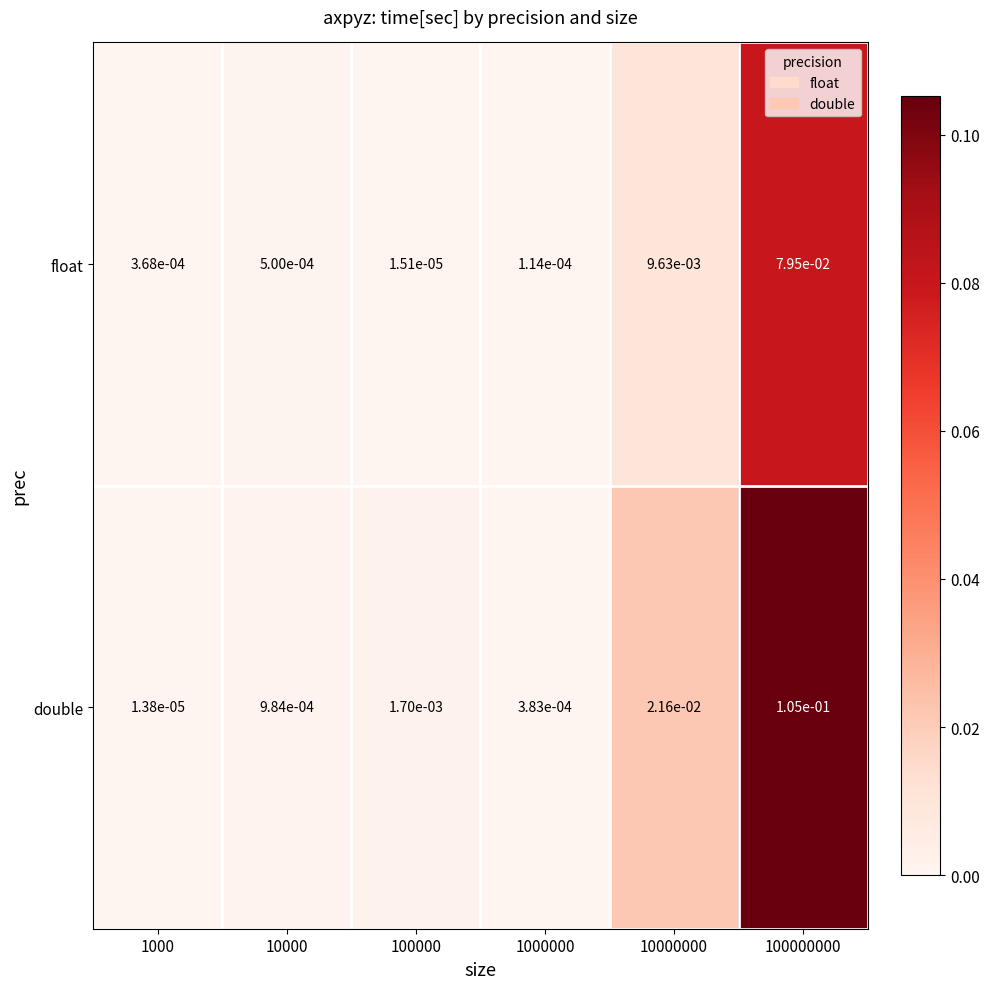

Is the value of double at 100000000 greater than the value of float at 10000000?

Yes